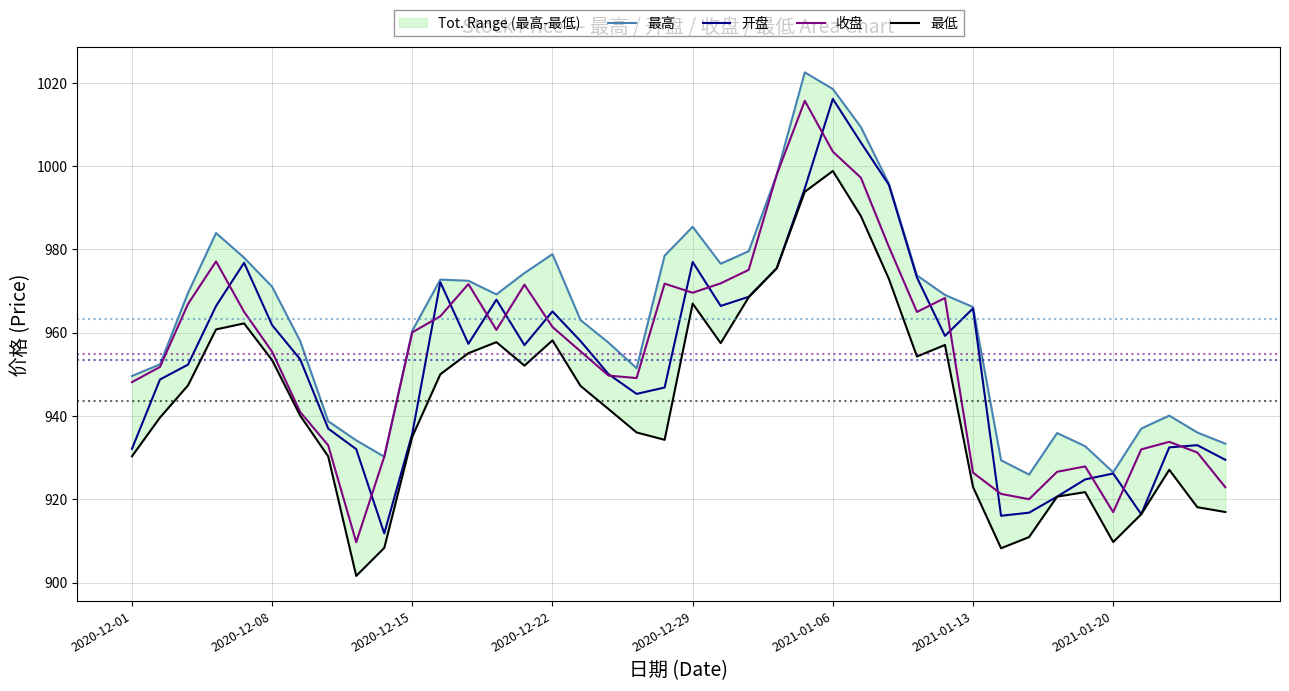

True or false: 最高 and 开盘 cross at least once.

False